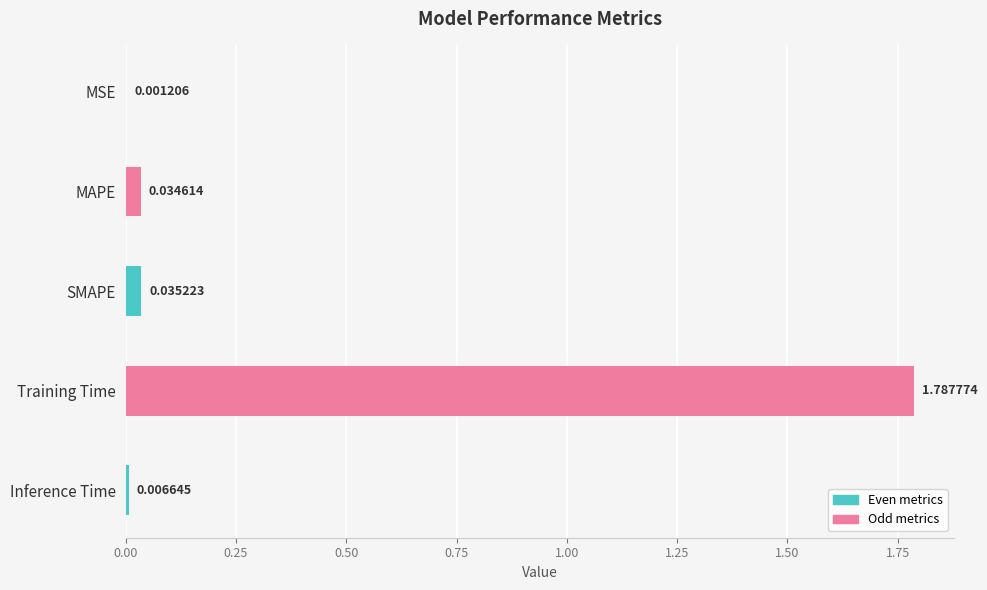

Which has a higher value, MSE or Training Time?

Training Time